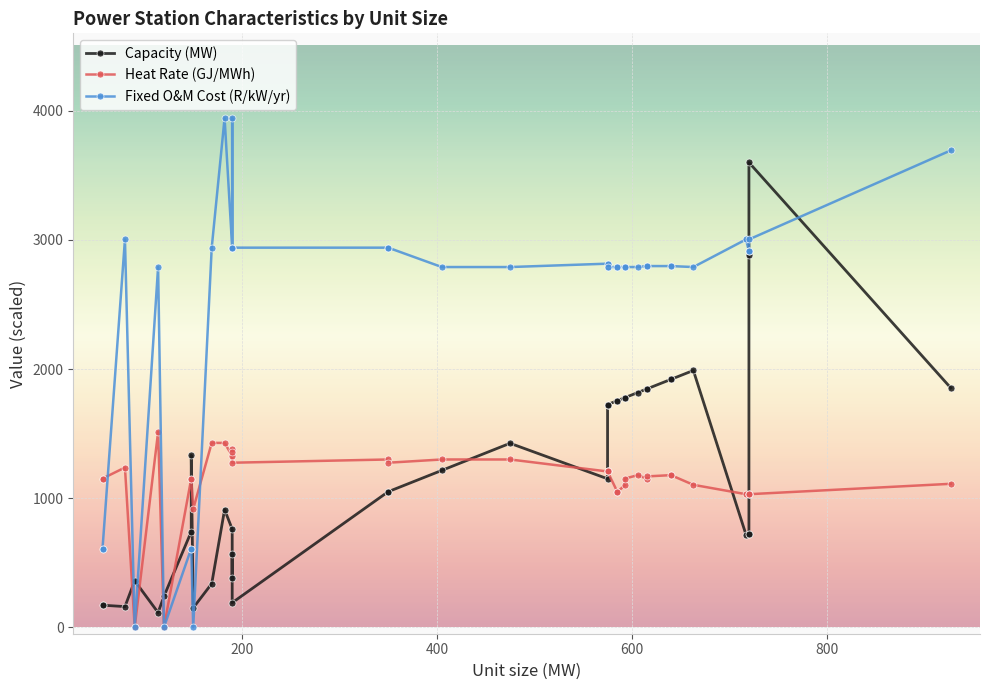

Reading right to left, extract all data points from this chart.

Capacity (MW): 1854.0	3600.0	2880.0	720.0	720.0	717.0	1989.0	1920.0	1920.0	1845.0	1845.0	1818.0	1779.0	1779.0	1755.0	1755.0	1725.0	1725.0	1725.0	1150.0	1425.0	1215.0	1050.0	1050.0	190.0	570.0	380.0	760.0	911.0	338.0	150.0	1332.0	740.0	240.0	114.0	360.0	160.0	171.0	171.0
Heat Rate (GJ/MWh): 1111.1	1030.5	1030.5	1030.5	1030.5	1030.5	1103.2	1178.2	1178.2	1168.2	1151.9	1178.2	1151.9	1100.3	1049.5	1049.5	1206.6	1206.6	1206.6	1206.6	1299.5	1299.5	1274.4	1299.5	1274.4	1358.4	1379.0	1326.6	1428.0	1428.0	916.0	1151.9	1151.9	0.0	1512.3	0.0	1237.2	1151.9	1151.9
Fixed O&M Cost (R/kW/yr): 3693.3	3003.7	2913.9	2913.9	2913.9	3003.7	2789.9	2797.4	2797.4	2797.4	2797.4	2789.9	2789.9	2789.9	2789.9	2789.9	2789.9	2816.1	2789.9	2816.1	2789.9	2789.9	2940.1	2940.1	2939.9	3943.6	2939.9	2939.9	3943.6	2939.9	0.0	609.9	609.9	0.0	2789.9	0.0	3003.7	609.9	609.9